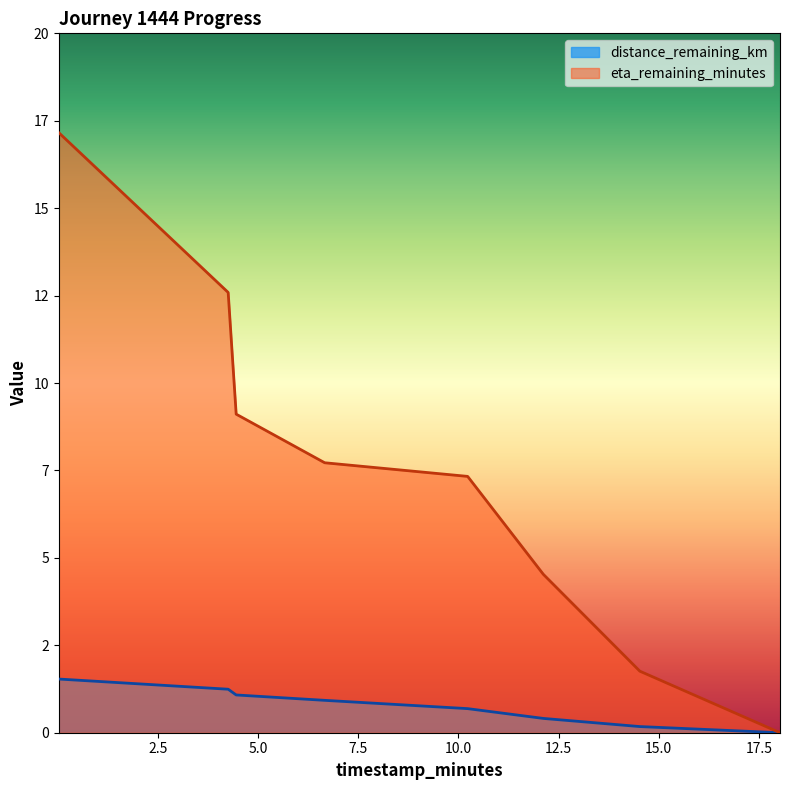

What is the sum of all distance_remaining_km values?

6.1